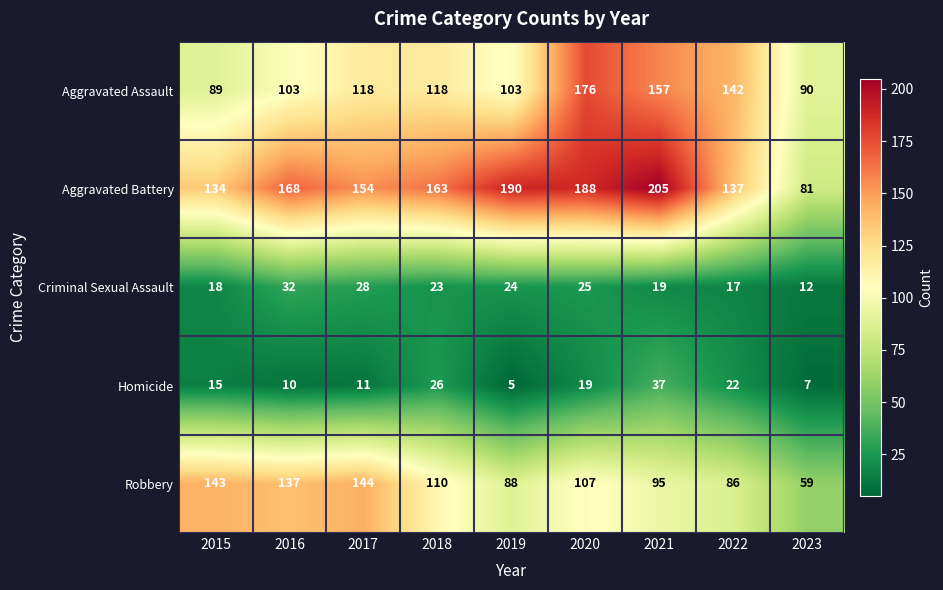

What is the total value across all series at 2018?

440